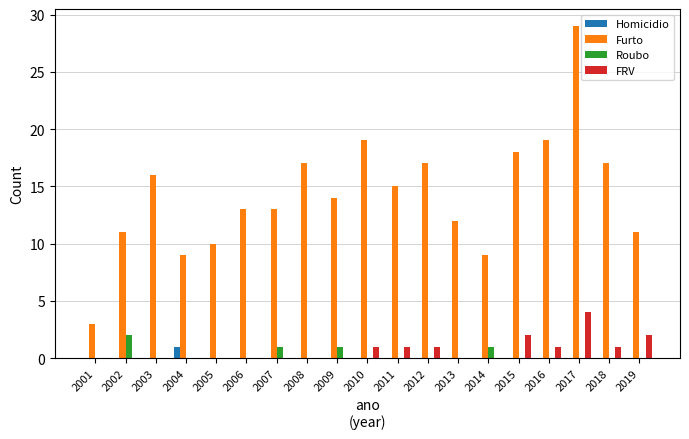

Which label corresponds to the largest value in the chart?

2017